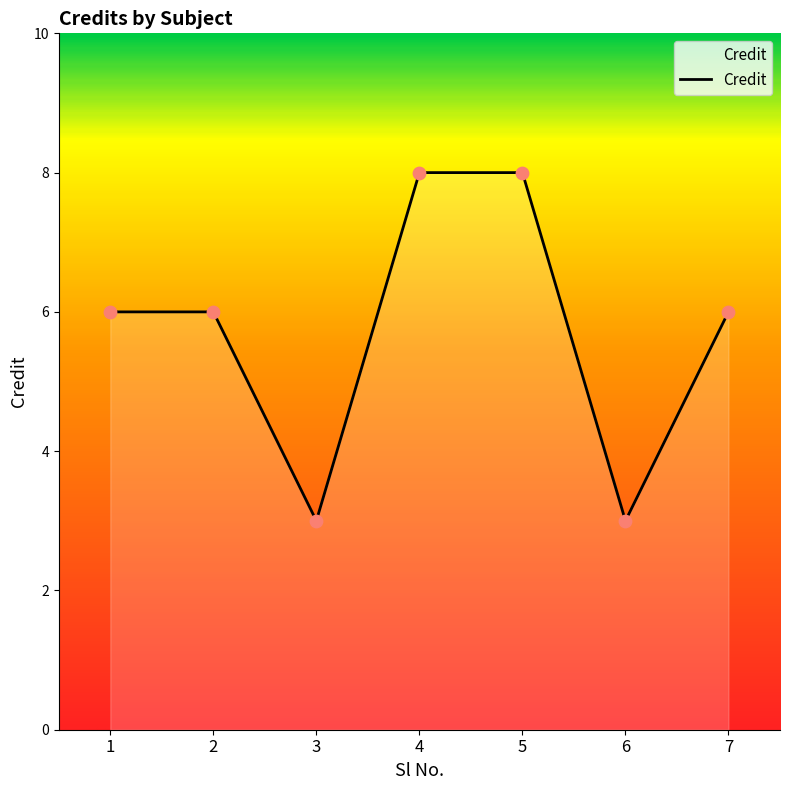

What is the change in value from 1 to 4?

+2